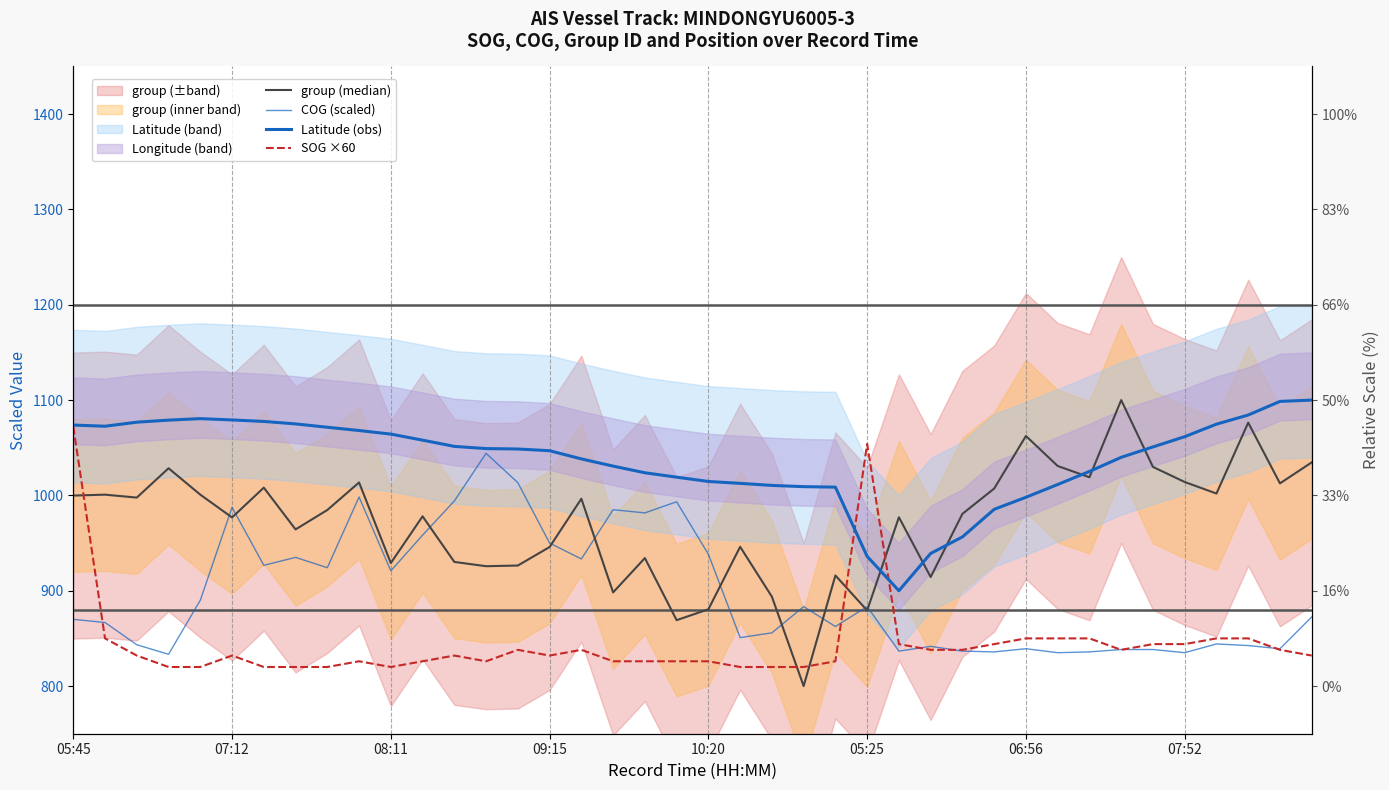

Where do group (median) and Latitude (obs) first cross each other?

25 and 26